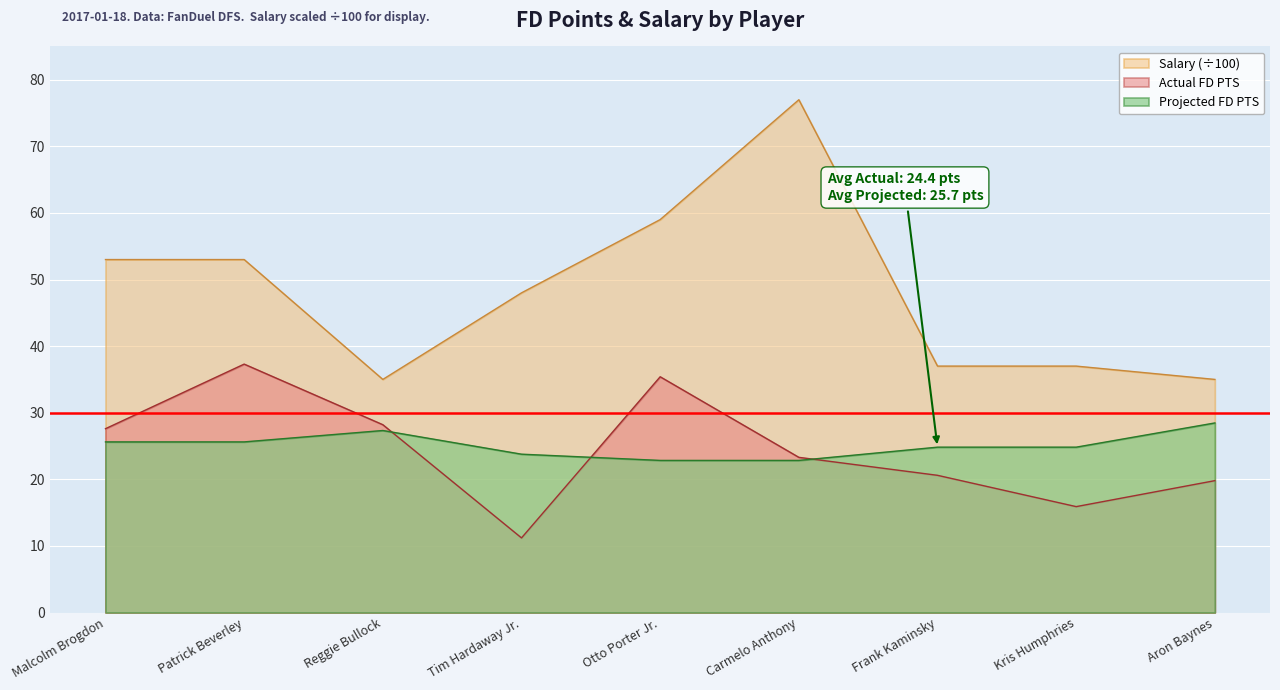

What is the spread (max minus min) of values at Kris Humphries?

21.1